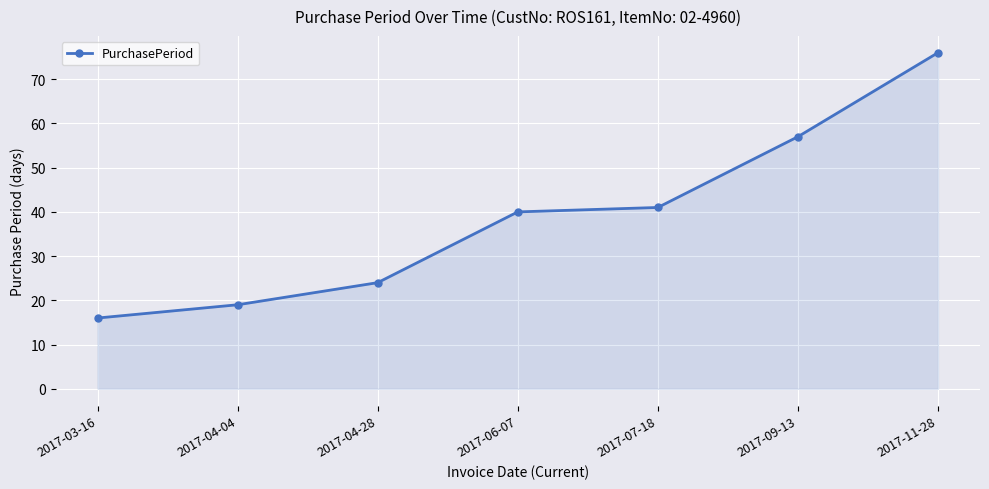

How many lines are shown in the chart?

1